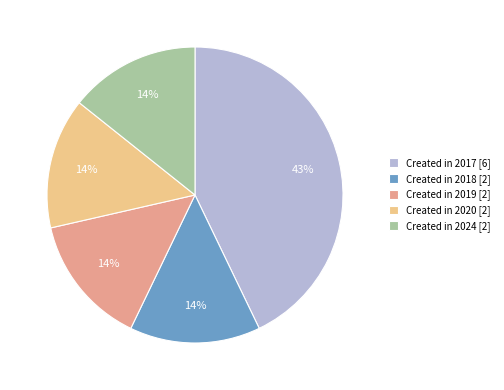

Which slice is the largest?

Created in 2017 [6]